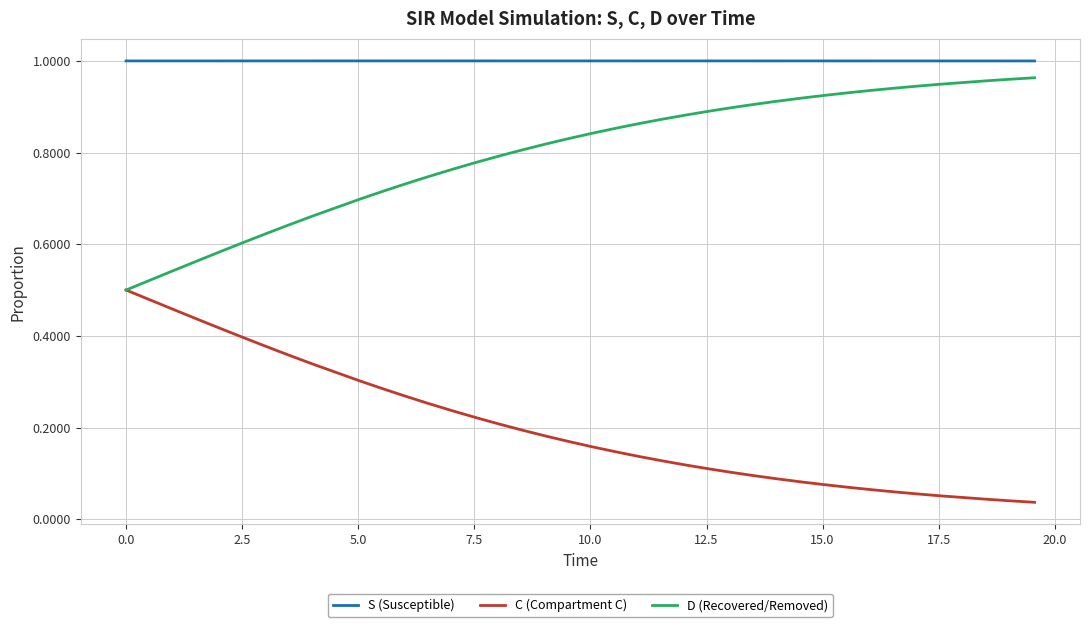

Which series has the largest total across all categories?

S (Susceptible)